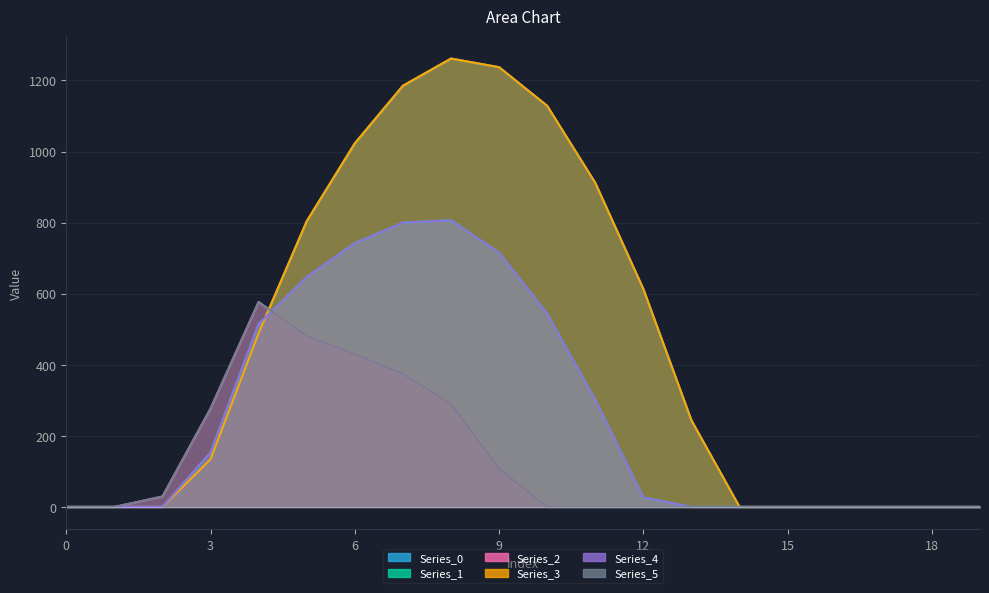

Reading left to right, transcribe all the data shown in this chart.

Series_0: 0=0.0	1=0.0	2=0.0	3=134.3	4=489.3	5=804.0	6=1023.2	7=1185.2	8=1261.6	9=1237.4	10=1128.6	11=911.8	12=613.0	13=243.5	14=0.0	15=0.0	16=0.0	17=0.0	18=0.0	19=0.0
Series_1: 0=0.0	1=0.0	2=0.0	3=153.2	4=514.8	5=646.9	6=742.1	7=800.2	8=806.9	9=715.3	10=544.1	11=301.4	12=26.8	13=0.0	14=0.0	15=0.0	16=0.0	17=0.0	18=0.0	19=0.0
Series_2: 0=0.0	1=0.0	2=29.3	3=276.9	4=576.6	5=480.7	6=430.5	7=374.4	8=289.5	9=107.8	10=0.0	11=0.0	12=0.0	13=0.0	14=0.0	15=0.0	16=0.0	17=0.0	18=0.0	19=0.0
Series_3: 0=0.0	1=0.0	2=0.0	3=134.3	4=489.3	5=804.0	6=1023.2	7=1185.2	8=1261.6	9=1237.4	10=1128.6	11=911.8	12=613.0	13=243.5	14=0.0	15=0.0	16=0.0	17=0.0	18=0.0	19=0.0
Series_4: 0=0.0	1=0.0	2=0.0	3=153.2	4=514.8	5=646.9	6=742.1	7=800.2	8=806.9	9=715.3	10=544.1	11=301.4	12=26.8	13=0.0	14=0.0	15=0.0	16=0.0	17=0.0	18=0.0	19=0.0
Series_5: 0=0.0	1=0.0	2=29.3	3=276.9	4=576.6	5=480.7	6=430.5	7=374.4	8=289.5	9=107.8	10=0.0	11=0.0	12=0.0	13=0.0	14=0.0	15=0.0	16=0.0	17=0.0	18=0.0	19=0.0